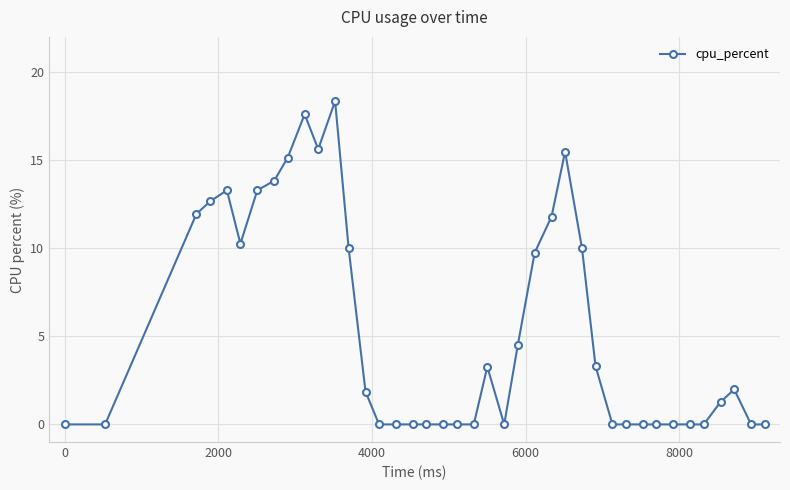

Does the chart have visible grid lines?

Yes